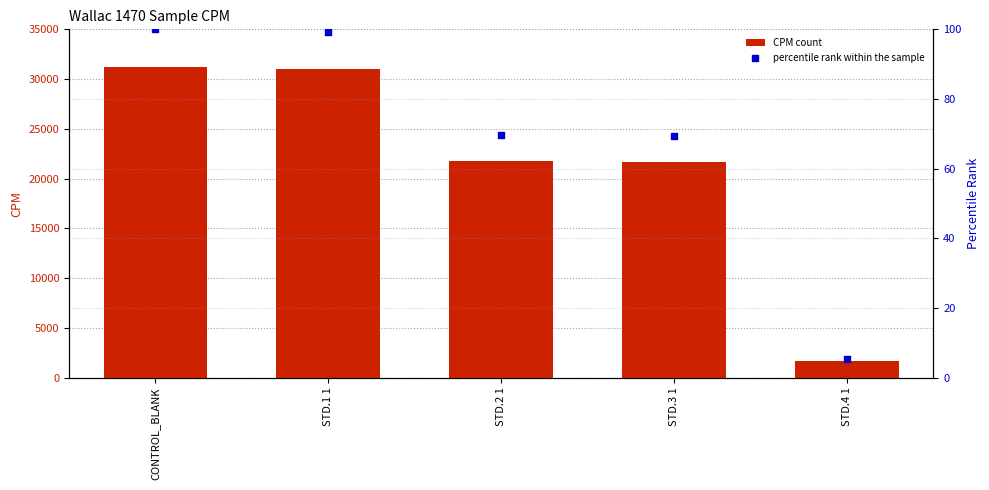

Which series reaches the maximum Y coordinate?

CPM count